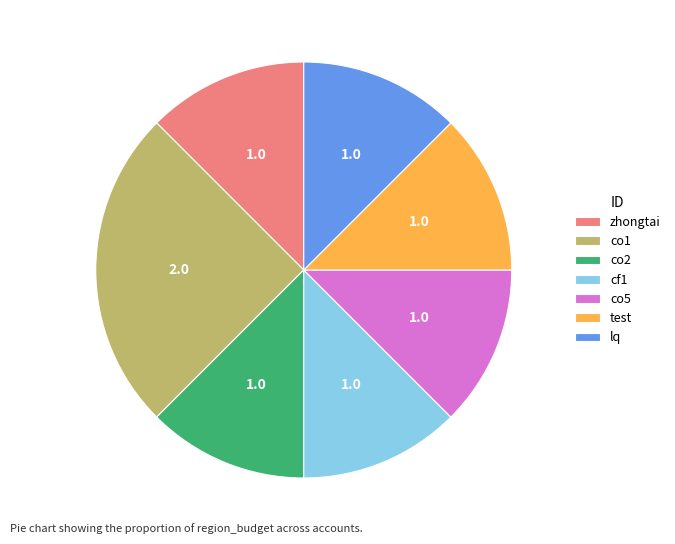

True or false: co5 accounts for 7% of the total.

False